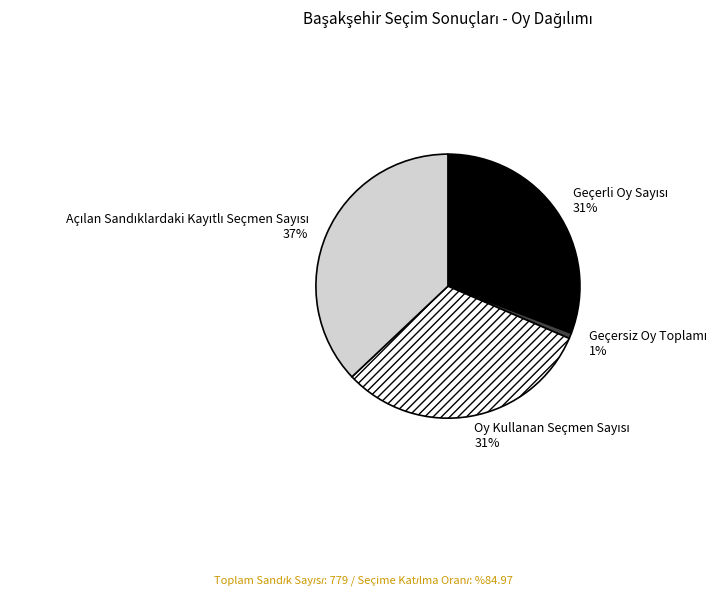

Is there a majority slice in this chart?

No